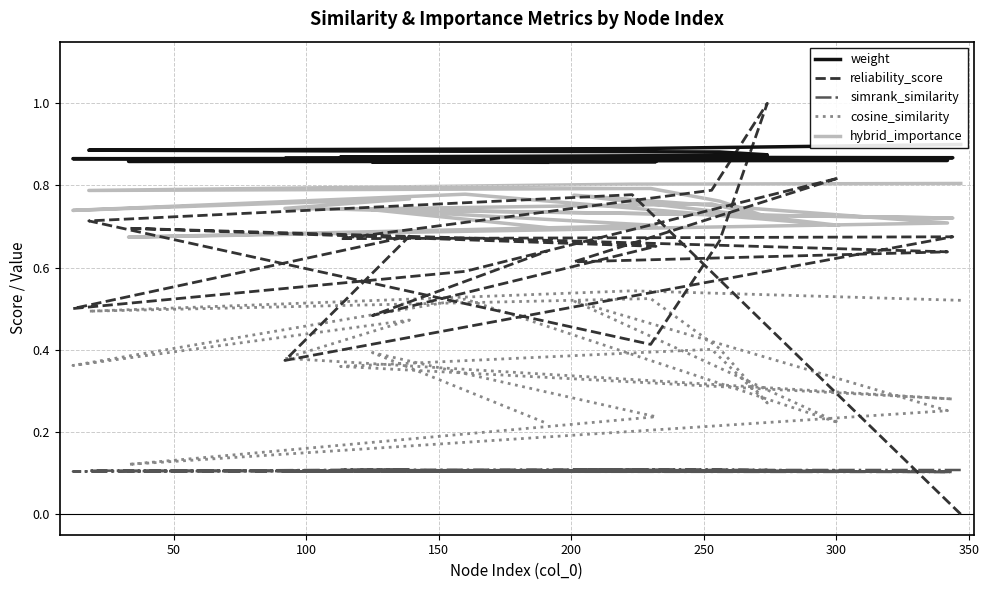

True or false: hybrid_importance has more than 1 points higher than both neighbors.

True